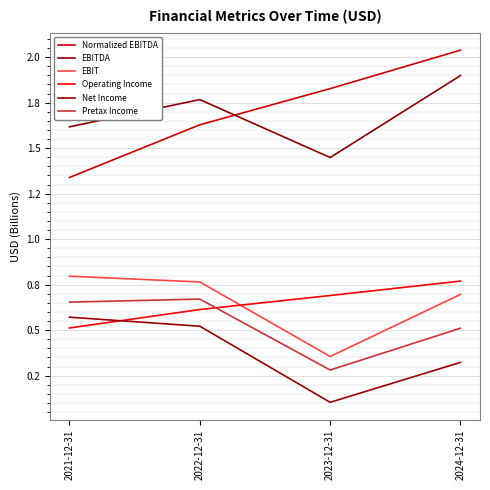

Is this an area chart (filled region under the line)?

No